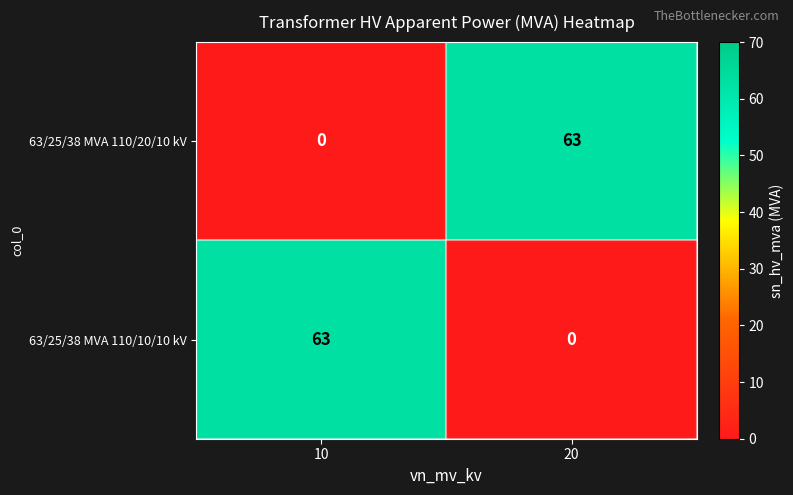

What is the difference between the maximum and minimum values in the 63/25/38 MVA 110/10/10 kV series?

63